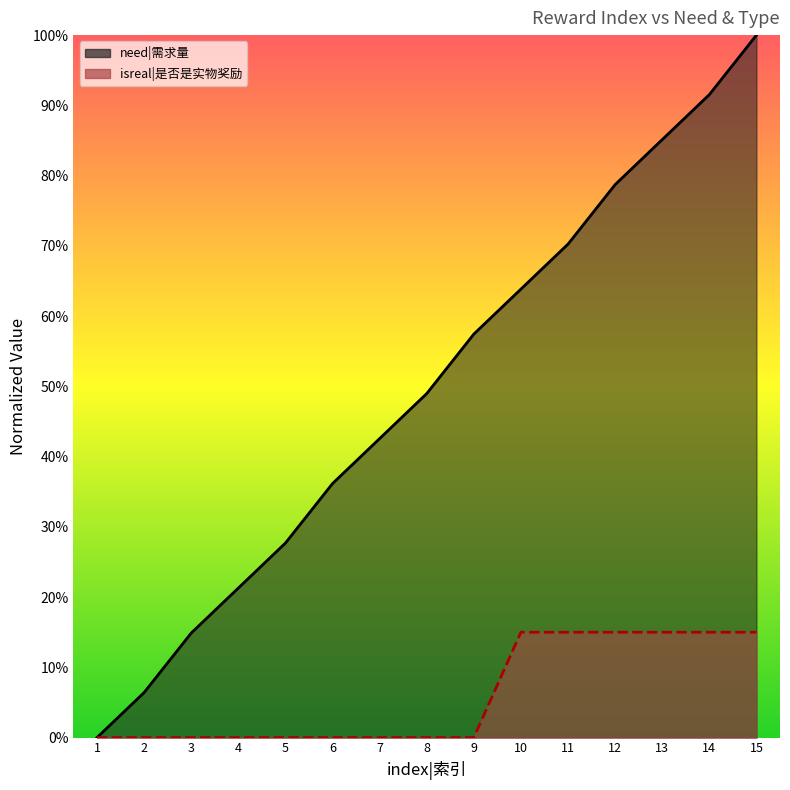

At which label is the value closest to 0?

1